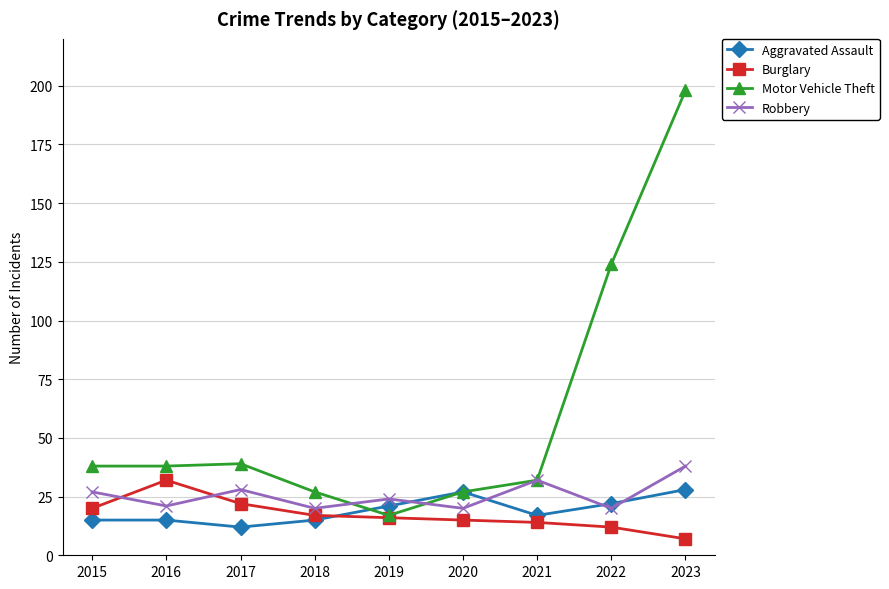

What is the value of the Burglary point at the 4th from the left?

17